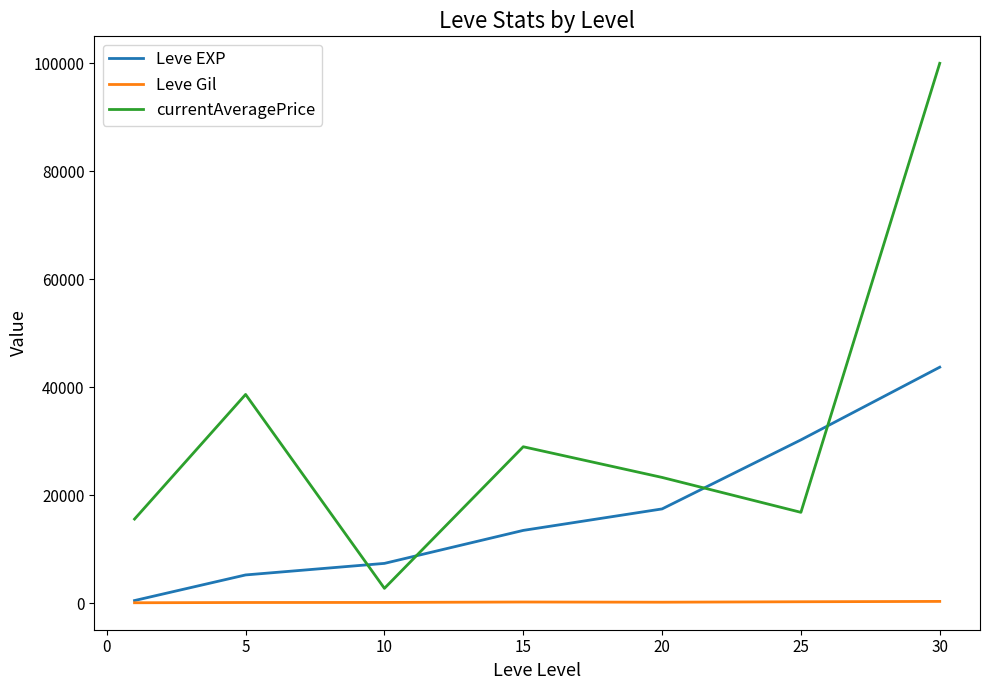

Which series has the widest spread of values?

currentAveragePrice